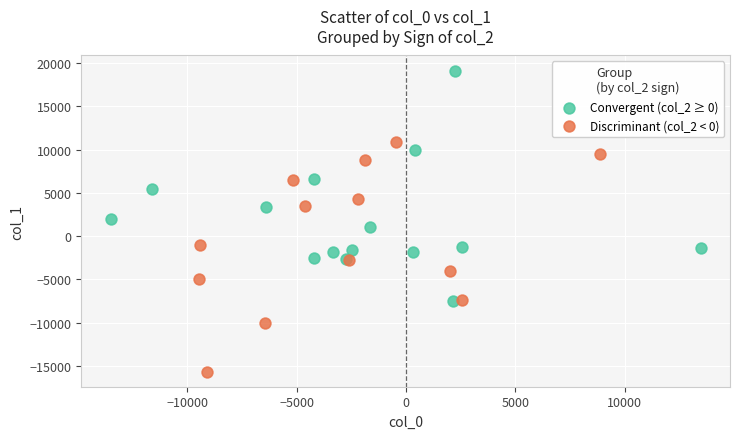

What are all the series names shown in the legend?

Convergent (col_2 ≥ 0), Discriminant (col_2 < 0)